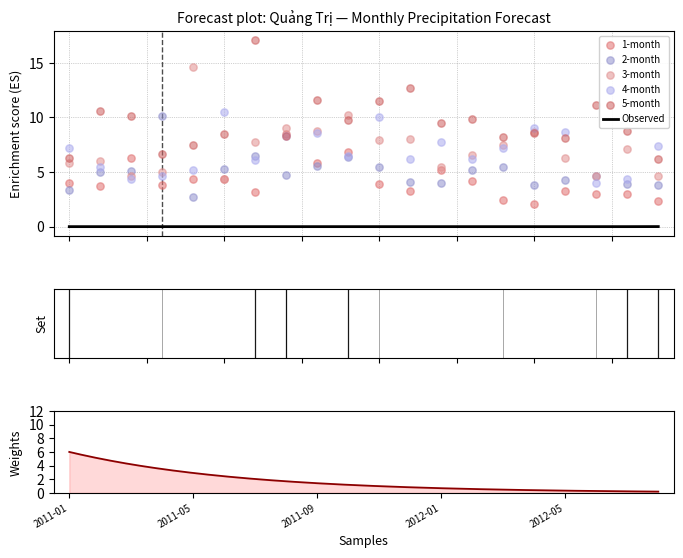

At which category is the sum across all series the highest?

2011-07-31